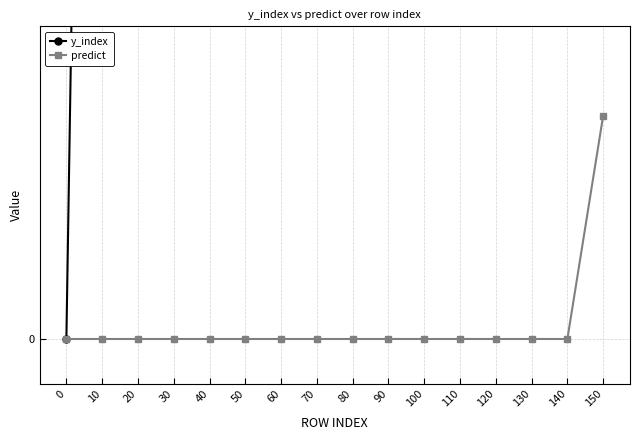

What are all the series names shown in the legend?

y_index, predict